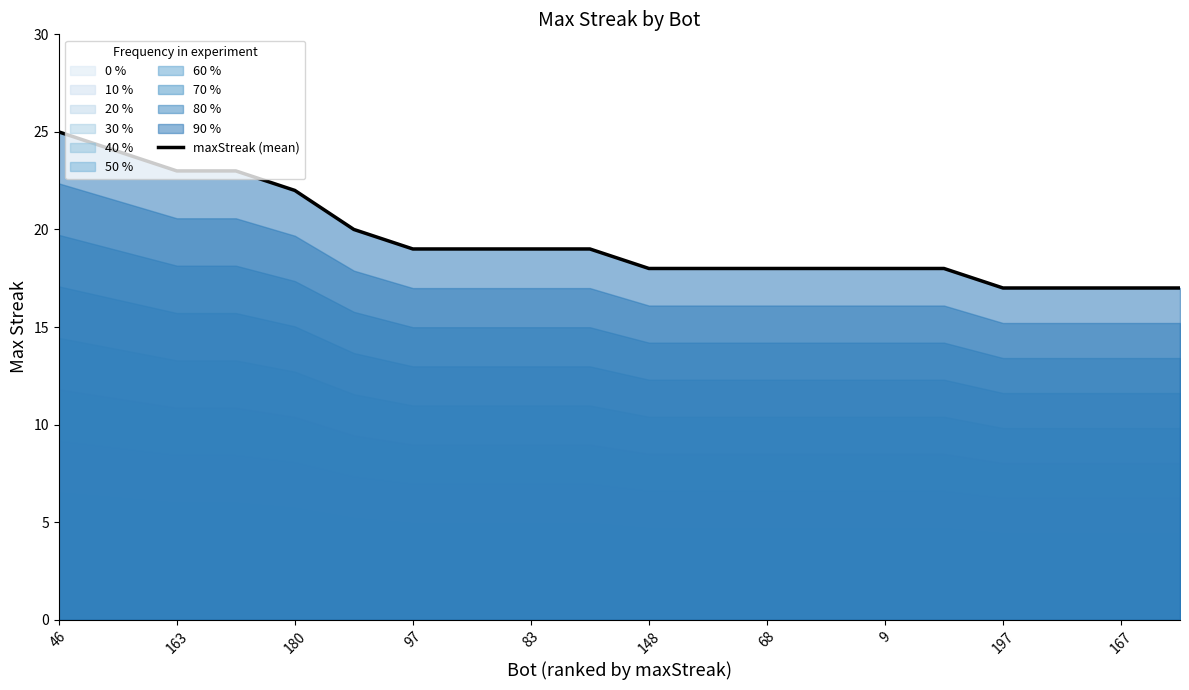

The maxStreak (mean) series shows 13 at 83. True or false?

False